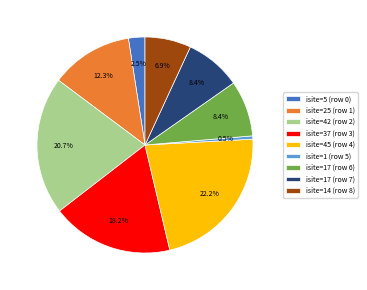

How many segments does this pie chart have?

9